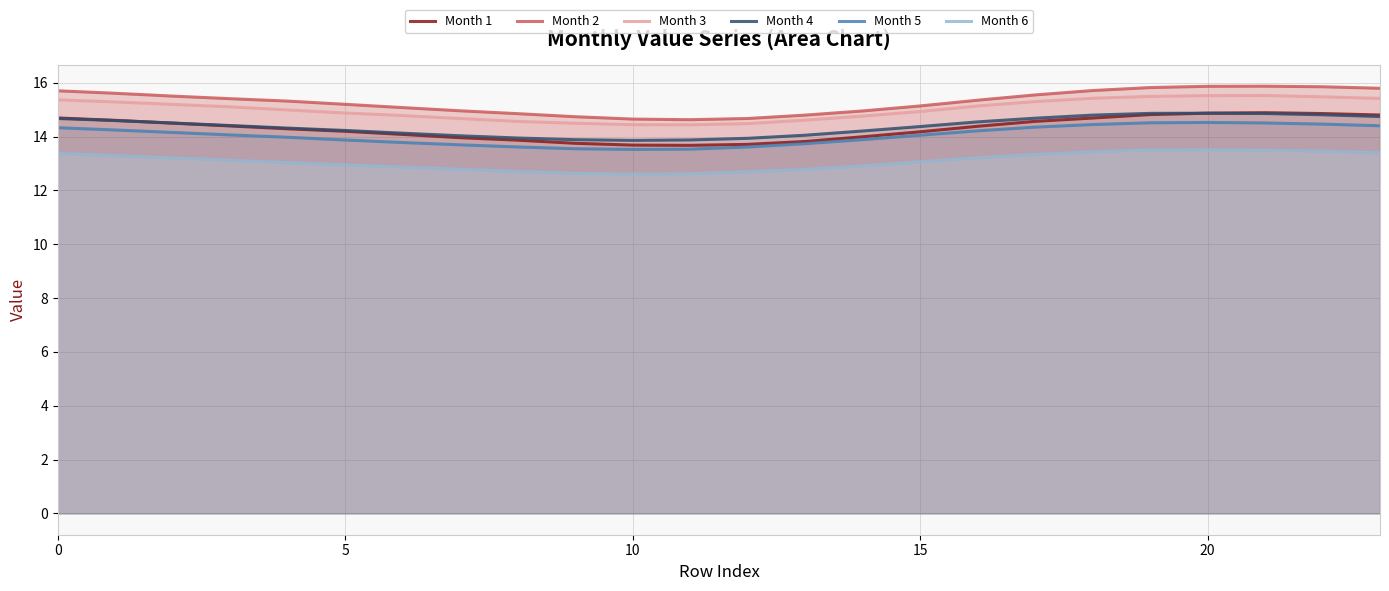

Reading left to right, extract all data points from this chart.

Month 1: 14.7	14.6	14.5	14.4	14.3	14.2	14.1	14.0	13.9	13.8	13.7	13.7	13.7	13.8	14.0	14.2	14.4	14.6	14.7	14.8	14.9	14.9	14.9	14.8
Month 2: 15.7	15.6	15.5	15.4	15.3	15.2	15.1	15.0	14.9	14.7	14.7	14.6	14.7	14.8	15.0	15.1	15.4	15.5	15.7	15.8	15.9	15.9	15.9	15.8
Month 3: 15.4	15.3	15.2	15.1	15.0	14.9	14.8	14.7	14.6	14.5	14.4	14.4	14.5	14.6	14.8	14.9	15.1	15.3	15.4	15.5	15.5	15.5	15.5	15.4
Month 4: 14.7	14.6	14.5	14.4	14.3	14.2	14.1	14.0	13.9	13.9	13.9	13.9	13.9	14.1	14.2	14.4	14.5	14.7	14.8	14.9	14.9	14.9	14.8	14.7
Month 5: 14.3	14.2	14.2	14.1	14.0	13.9	13.8	13.7	13.6	13.6	13.5	13.5	13.6	13.7	13.9	14.1	14.2	14.4	14.4	14.5	14.5	14.5	14.5	14.4
Month 6: 13.4	13.3	13.2	13.1	13.0	12.9	12.9	12.8	12.7	12.6	12.6	12.6	12.7	12.8	12.9	13.1	13.2	13.3	13.4	13.5	13.5	13.5	13.5	13.4